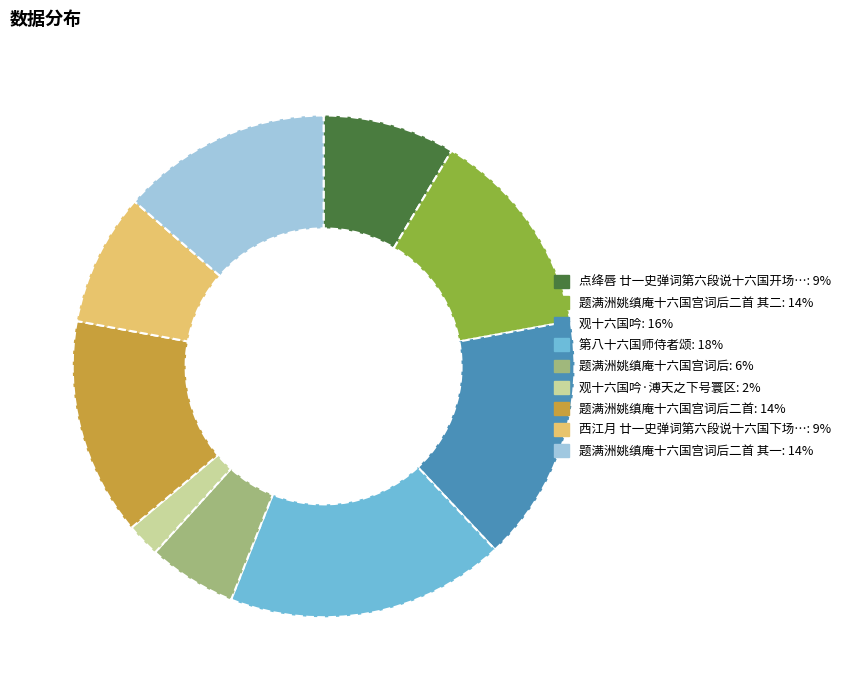

To the nearest percent, what is the average slice percentage?

11%